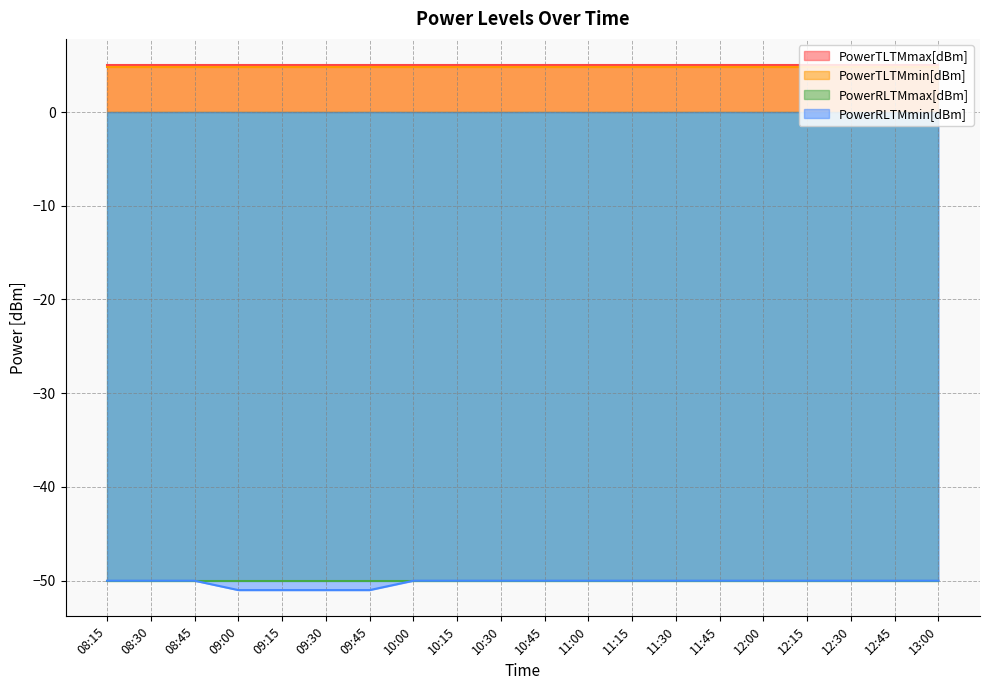

True or false: PowerRLTMmin[dBm] has a value of -50 at 08:15.

True